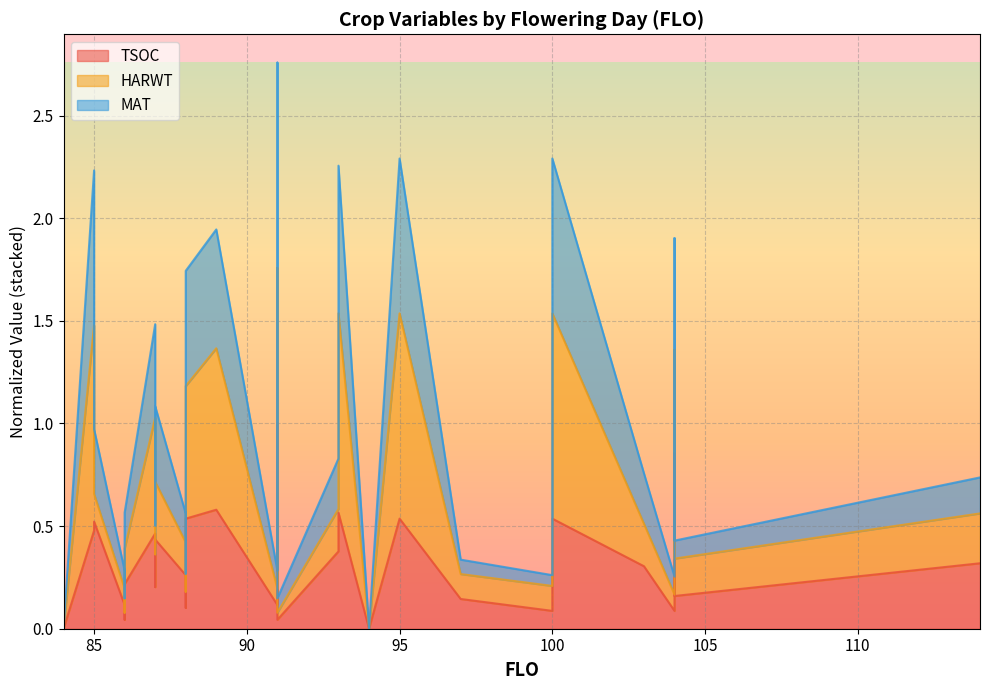

The TSOC series shows 0.5 at 91. True or false?

False